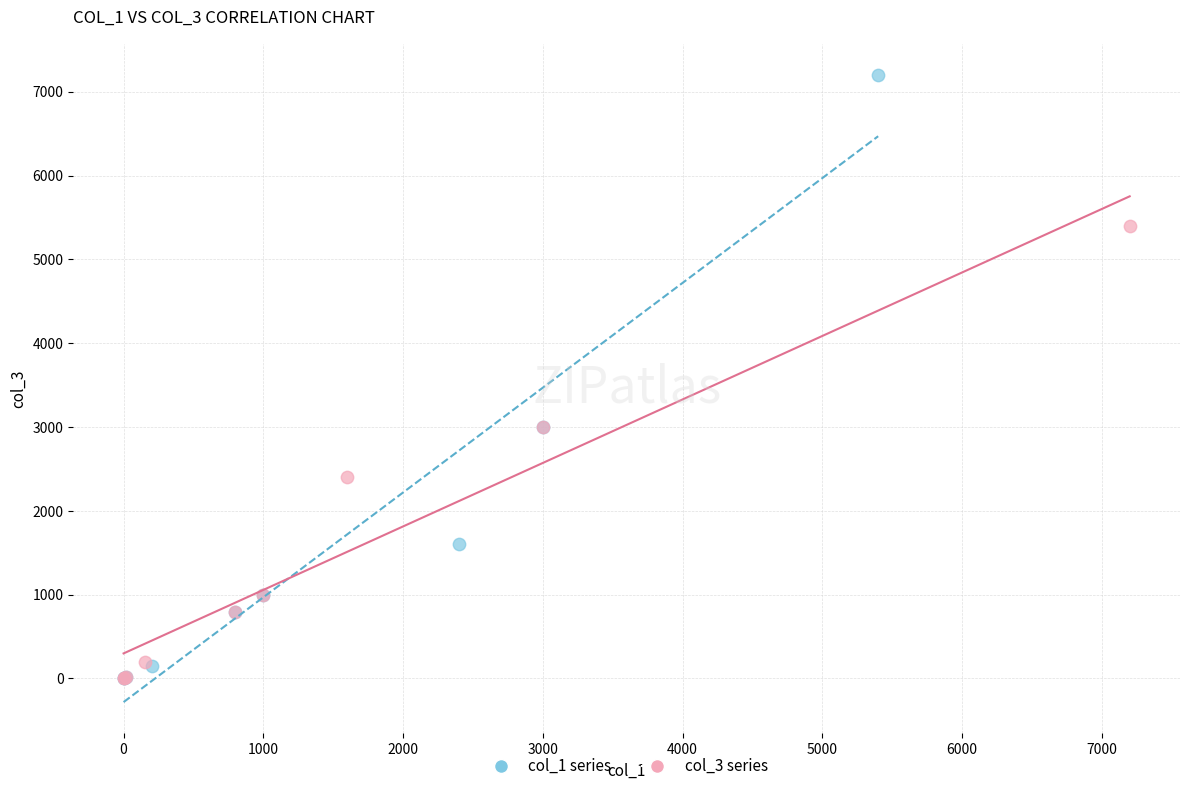

What are all the series names shown in the legend?

col_1 series, col_3 series